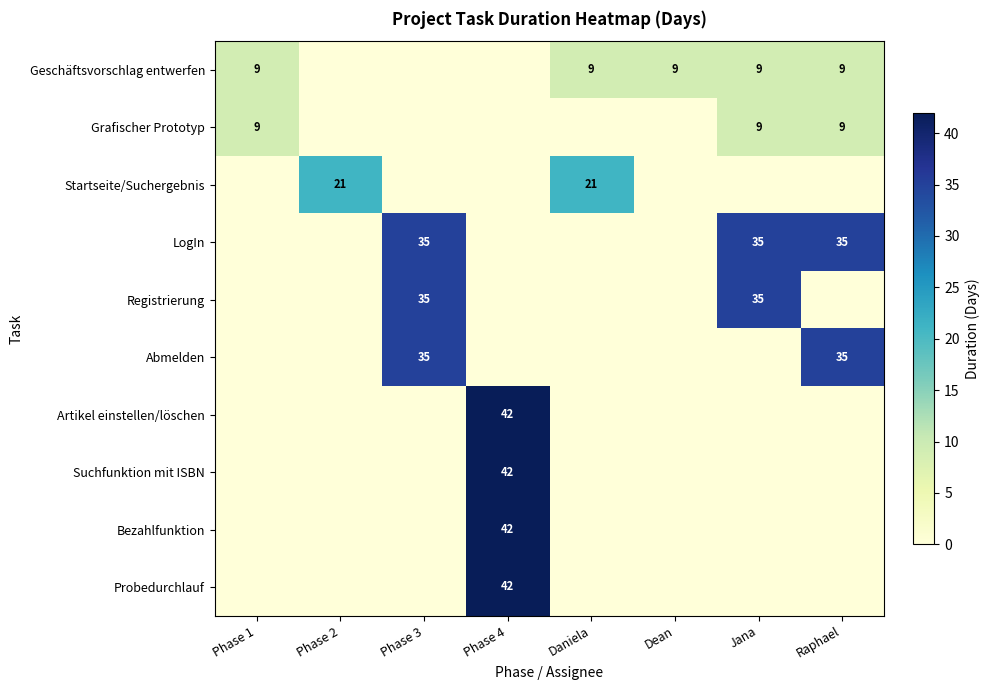

What is the sum of all Startseite/Suchergebnis values?

42